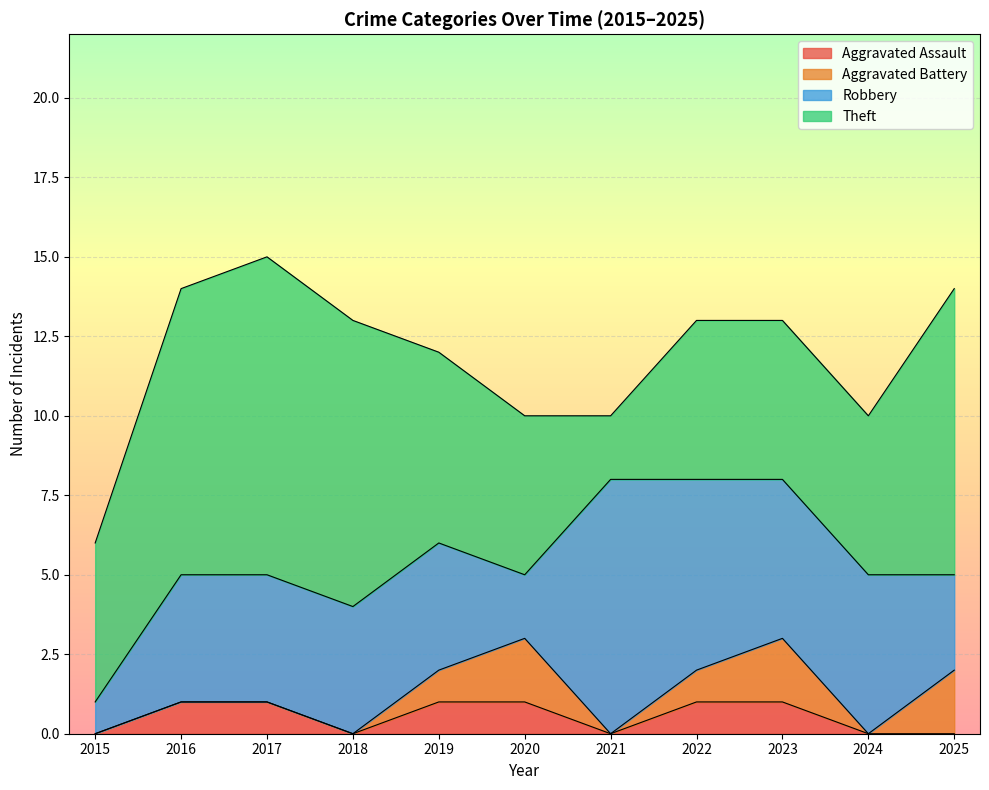

What is the sum of all Robbery values?

46